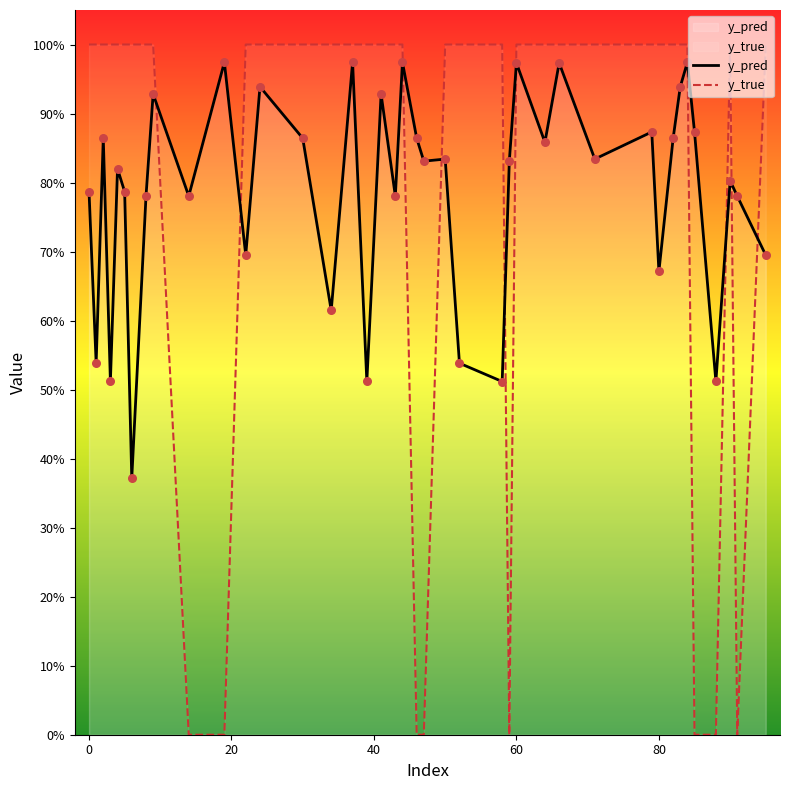

Which series contains the highest Y value?

y_true